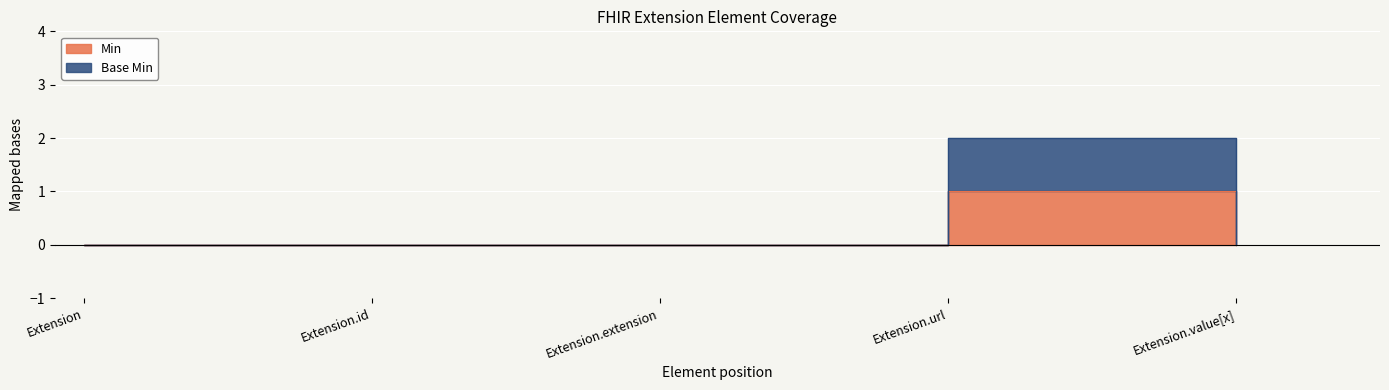

True or false: Base Min and Min intersect in this chart.

False